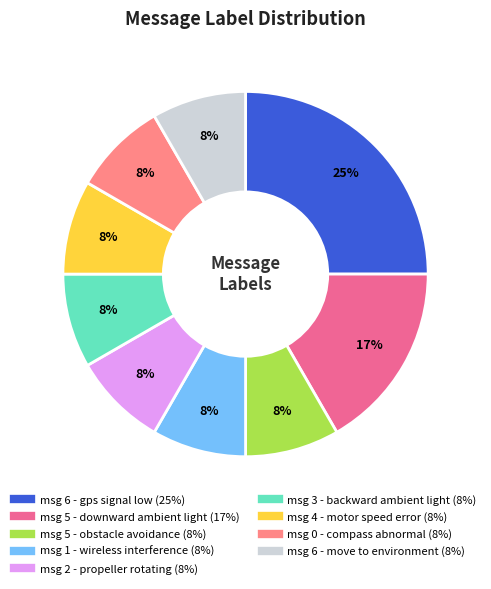

How many segments does this pie chart have?

9